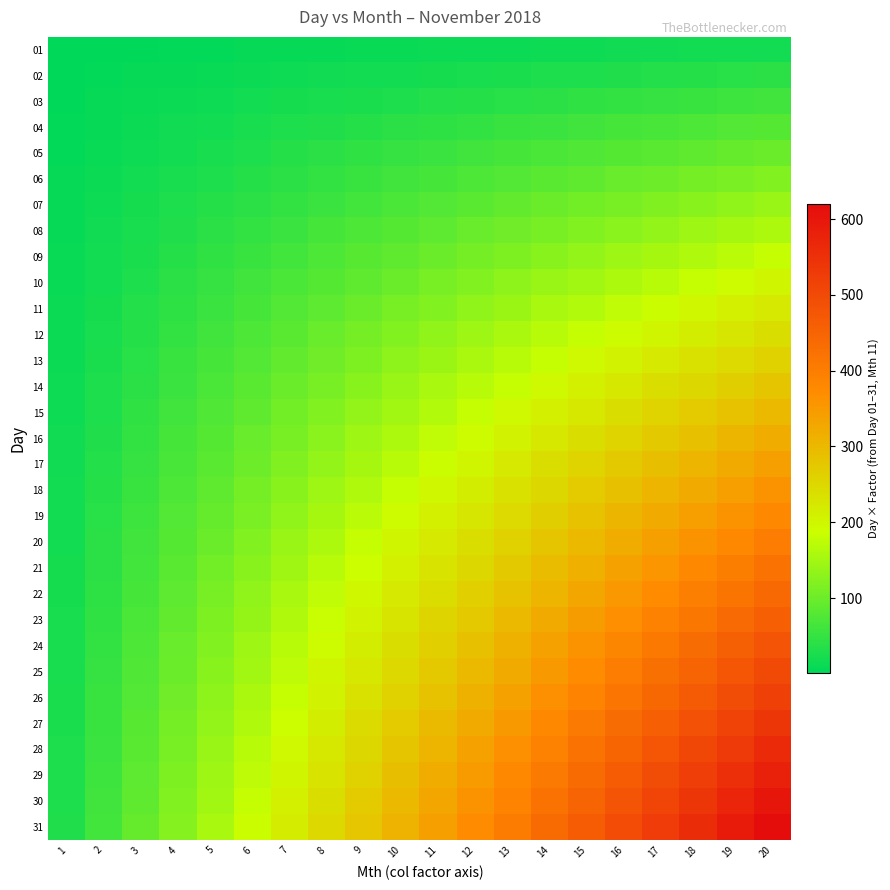

Reading left to right, what are all the values shown in this chart?

01: 1=1	2=2	3=3	4=4	5=5	6=6	7=7	8=8	9=9	10=10	11=11	12=12	13=13	14=14	15=15	16=16	17=17	18=18	19=19	20=20
02: 1=2	2=4	3=6	4=8	5=10	6=12	7=14	8=16	9=18	10=20	11=22	12=24	13=26	14=28	15=30	16=32	17=34	18=36	19=38	20=40
03: 1=3	2=6	3=9	4=12	5=15	6=18	7=21	8=24	9=27	10=30	11=33	12=36	13=39	14=42	15=45	16=48	17=51	18=54	19=57	20=60
04: 1=4	2=8	3=12	4=16	5=20	6=24	7=28	8=32	9=36	10=40	11=44	12=48	13=52	14=56	15=60	16=64	17=68	18=72	19=76	20=80
05: 1=5	2=10	3=15	4=20	5=25	6=30	7=35	8=40	9=45	10=50	11=55	12=60	13=65	14=70	15=75	16=80	17=85	18=90	19=95	20=100
06: 1=6	2=12	3=18	4=24	5=30	6=36	7=42	8=48	9=54	10=60	11=66	12=72	13=78	14=84	15=90	16=96	17=102	18=108	19=114	20=120
07: 1=7	2=14	3=21	4=28	5=35	6=42	7=49	8=56	9=63	10=70	11=77	12=84	13=91	14=98	15=105	16=112	17=119	18=126	19=133	20=140
08: 1=8	2=16	3=24	4=32	5=40	6=48	7=56	8=64	9=72	10=80	11=88	12=96	13=104	14=112	15=120	16=128	17=136	18=144	19=152	20=160
09: 1=9	2=18	3=27	4=36	5=45	6=54	7=63	8=72	9=81	10=90	11=99	12=108	13=117	14=126	15=135	16=144	17=153	18=162	19=171	20=180
10: 1=10	2=20	3=30	4=40	5=50	6=60	7=70	8=80	9=90	10=100	11=110	12=120	13=130	14=140	15=150	16=160	17=170	18=180	19=190	20=200
11: 1=11	2=22	3=33	4=44	5=55	6=66	7=77	8=88	9=99	10=110	11=121	12=132	13=143	14=154	15=165	16=176	17=187	18=198	19=209	20=220
12: 1=12	2=24	3=36	4=48	5=60	6=72	7=84	8=96	9=108	10=120	11=132	12=144	13=156	14=168	15=180	16=192	17=204	18=216	19=228	20=240
13: 1=13	2=26	3=39	4=52	5=65	6=78	7=91	8=104	9=117	10=130	11=143	12=156	13=169	14=182	15=195	16=208	17=221	18=234	19=247	20=260
14: 1=14	2=28	3=42	4=56	5=70	6=84	7=98	8=112	9=126	10=140	11=154	12=168	13=182	14=196	15=210	16=224	17=238	18=252	19=266	20=280
15: 1=15	2=30	3=45	4=60	5=75	6=90	7=105	8=120	9=135	10=150	11=165	12=180	13=195	14=210	15=225	16=240	17=255	18=270	19=285	20=300
16: 1=16	2=32	3=48	4=64	5=80	6=96	7=112	8=128	9=144	10=160	11=176	12=192	13=208	14=224	15=240	16=256	17=272	18=288	19=304	20=320
17: 1=17	2=34	3=51	4=68	5=85	6=102	7=119	8=136	9=153	10=170	11=187	12=204	13=221	14=238	15=255	16=272	17=289	18=306	19=323	20=340
18: 1=18	2=36	3=54	4=72	5=90	6=108	7=126	8=144	9=162	10=180	11=198	12=216	13=234	14=252	15=270	16=288	17=306	18=324	19=342	20=360
19: 1=19	2=38	3=57	4=76	5=95	6=114	7=133	8=152	9=171	10=190	11=209	12=228	13=247	14=266	15=285	16=304	17=323	18=342	19=361	20=380
20: 1=20	2=40	3=60	4=80	5=100	6=120	7=140	8=160	9=180	10=200	11=220	12=240	13=260	14=280	15=300	16=320	17=340	18=360	19=380	20=400
21: 1=21	2=42	3=63	4=84	5=105	6=126	7=147	8=168	9=189	10=210	11=231	12=252	13=273	14=294	15=315	16=336	17=357	18=378	19=399	20=420
22: 1=22	2=44	3=66	4=88	5=110	6=132	7=154	8=176	9=198	10=220	11=242	12=264	13=286	14=308	15=330	16=352	17=374	18=396	19=418	20=440
23: 1=23	2=46	3=69	4=92	5=115	6=138	7=161	8=184	9=207	10=230	11=253	12=276	13=299	14=322	15=345	16=368	17=391	18=414	19=437	20=460
24: 1=24	2=48	3=72	4=96	5=120	6=144	7=168	8=192	9=216	10=240	11=264	12=288	13=312	14=336	15=360	16=384	17=408	18=432	19=456	20=480
25: 1=25	2=50	3=75	4=100	5=125	6=150	7=175	8=200	9=225	10=250	11=275	12=300	13=325	14=350	15=375	16=400	17=425	18=450	19=475	20=500
26: 1=26	2=52	3=78	4=104	5=130	6=156	7=182	8=208	9=234	10=260	11=286	12=312	13=338	14=364	15=390	16=416	17=442	18=468	19=494	20=520
27: 1=27	2=54	3=81	4=108	5=135	6=162	7=189	8=216	9=243	10=270	11=297	12=324	13=351	14=378	15=405	16=432	17=459	18=486	19=513	20=540
28: 1=28	2=56	3=84	4=112	5=140	6=168	7=196	8=224	9=252	10=280	11=308	12=336	13=364	14=392	15=420	16=448	17=476	18=504	19=532	20=560
29: 1=29	2=58	3=87	4=116	5=145	6=174	7=203	8=232	9=261	10=290	11=319	12=348	13=377	14=406	15=435	16=464	17=493	18=522	19=551	20=580
30: 1=30	2=60	3=90	4=120	5=150	6=180	7=210	8=240	9=270	10=300	11=330	12=360	13=390	14=420	15=450	16=480	17=510	18=540	19=570	20=600
31: 1=31	2=62	3=93	4=124	5=155	6=186	7=217	8=248	9=279	10=310	11=341	12=372	13=403	14=434	15=465	16=496	17=527	18=558	19=589	20=620